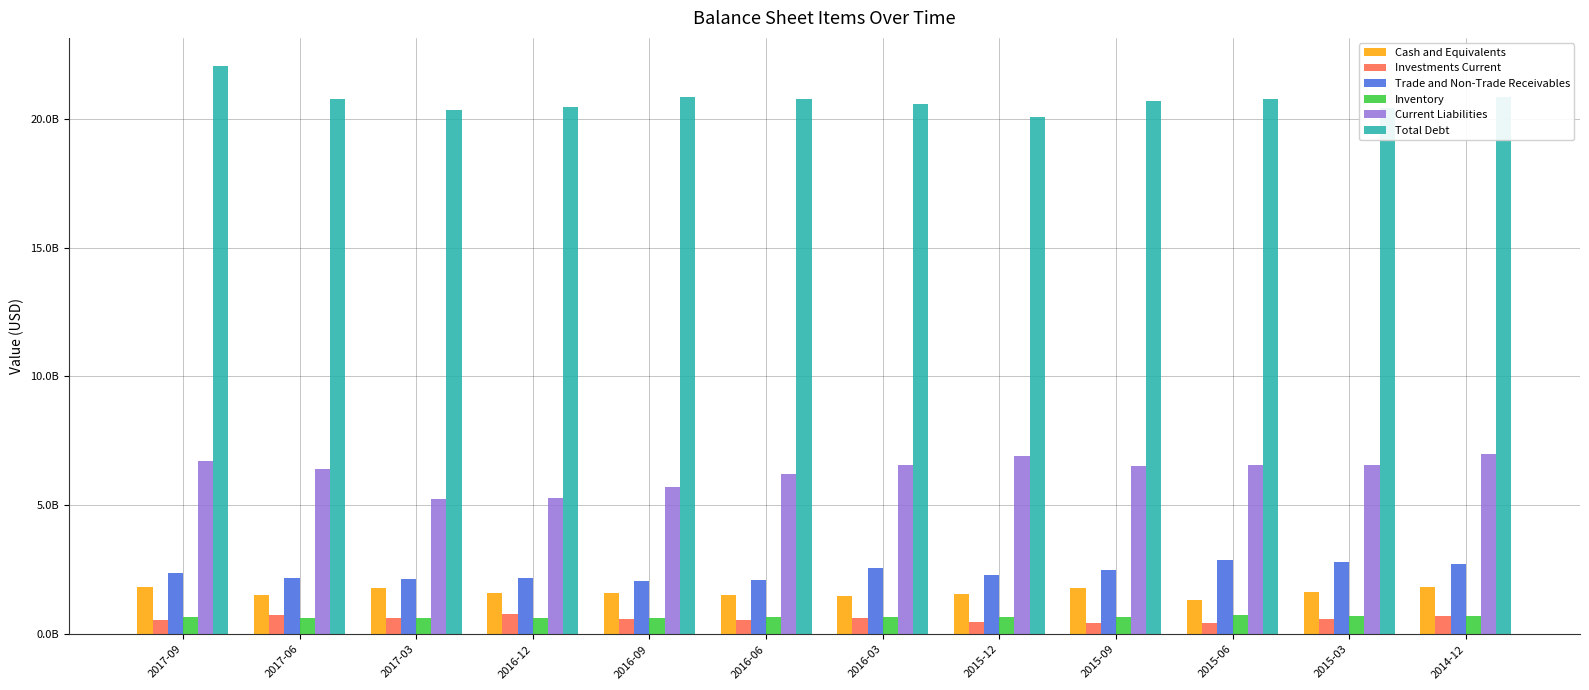

What are all the series names shown in the legend?

Cash and Equivalents, Investments Current, Trade and Non-Trade Receivables, Inventory, Current Liabilities, Total Debt